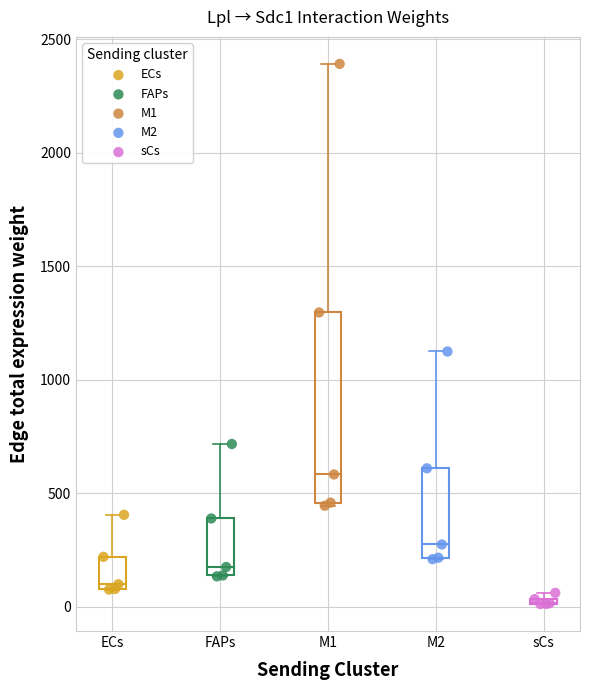

Which series contains the lowest Y value?

sCs